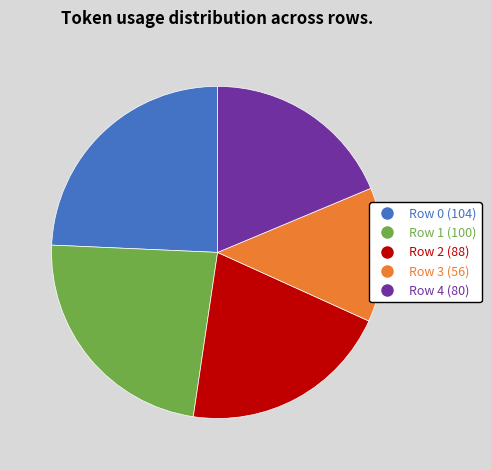

Does Row 0 represent more than half of the total?

No